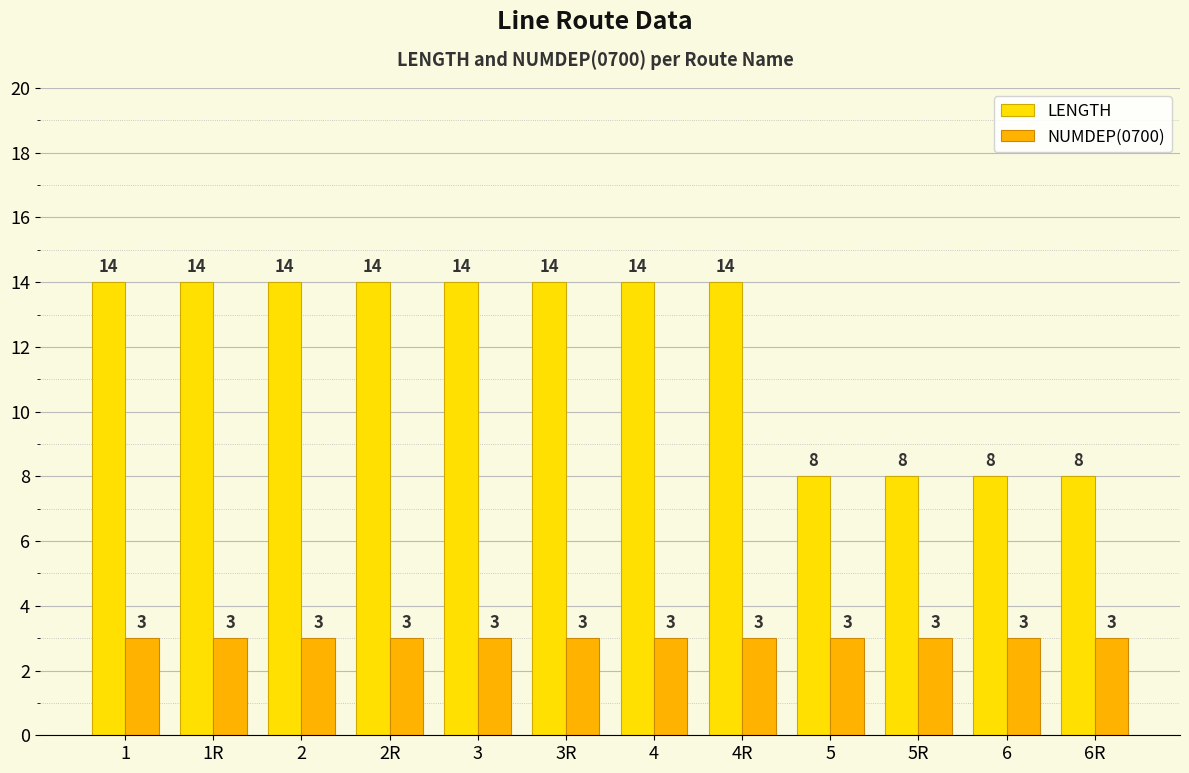

Reading left to right, transcribe all the data shown in this chart.

LENGTH: 1=14	1R=14	2=14	2R=14	3=14	3R=14	4=14	4R=14	5=8	5R=8	6=8	6R=8
NUMDEP(0700): 1=3	1R=3	2=3	2R=3	3=3	3R=3	4=3	4R=3	5=3	5R=3	6=3	6R=3